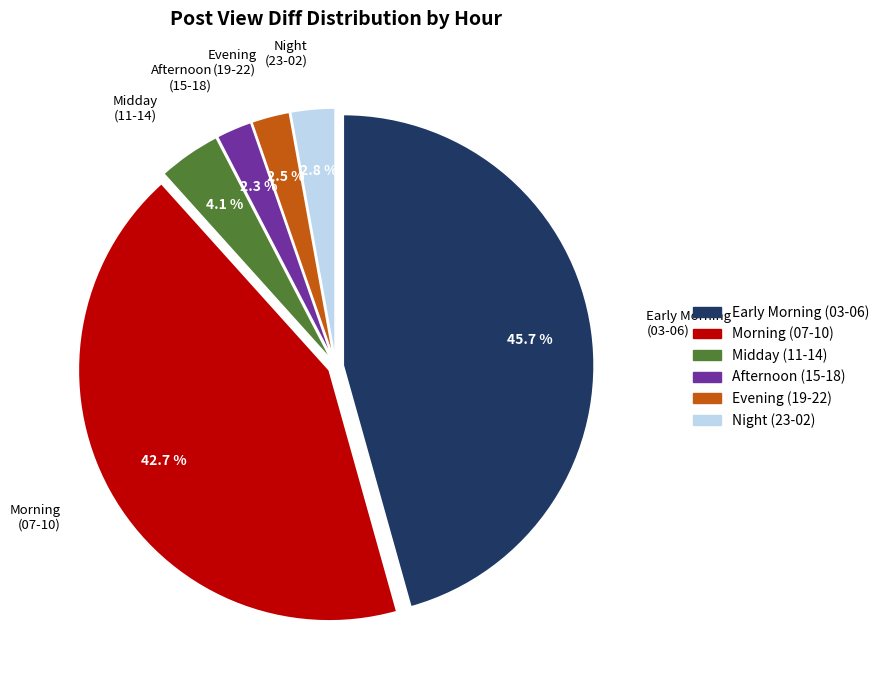

How many segments does this pie chart have?

6